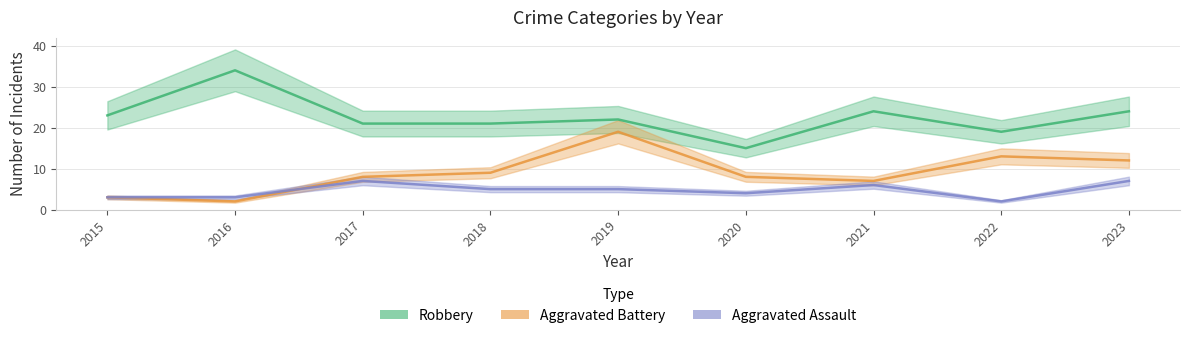

Reading left to right, extract all data points from this chart.

Robbery: 23	34	21	21	22	15	24	19	24
Aggravated Battery: 3	2	8	9	19	8	7	13	12
Aggravated Assault: 3	3	7	5	5	4	6	2	7